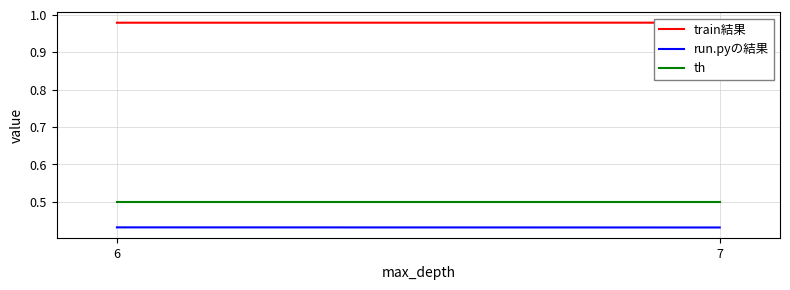

What is the average value of the train結果 series?

1.0